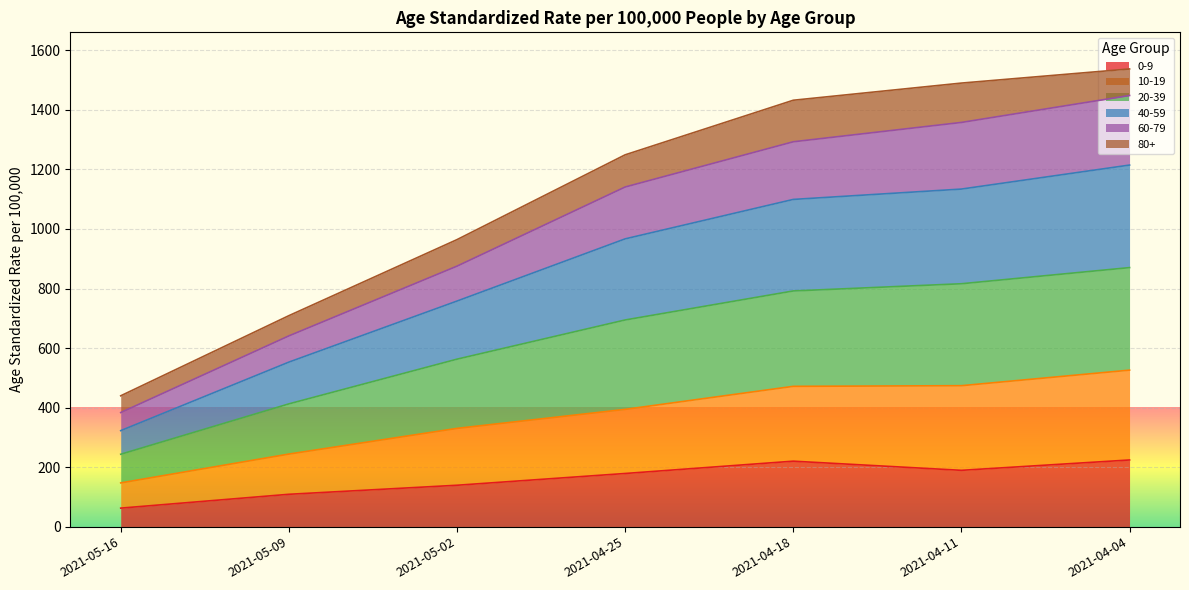

What is the difference between the maximum and minimum values in the 0-9 series?

161.8